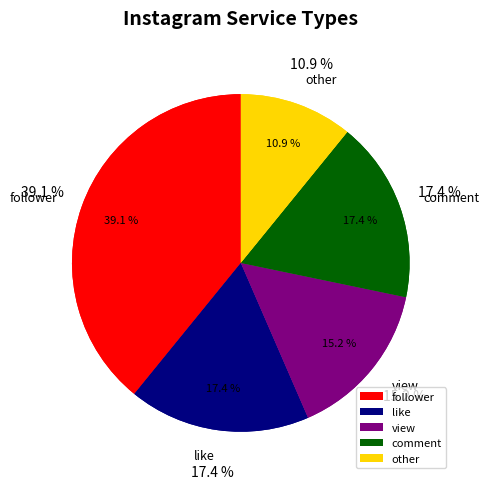

How many slices are in this pie chart?

5